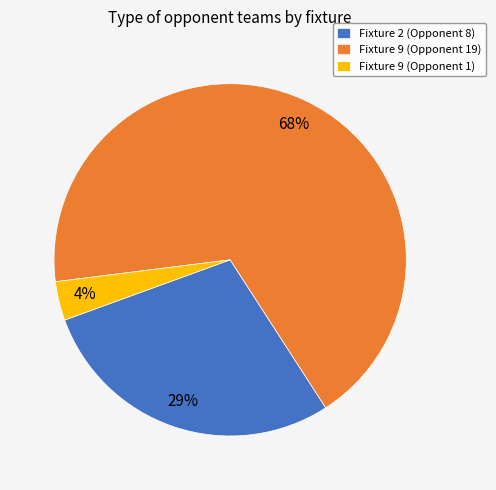

Is the sum of Fixture 2 (Opponent 8) and Fixture 9 (Opponent 19) greater than half?

Yes